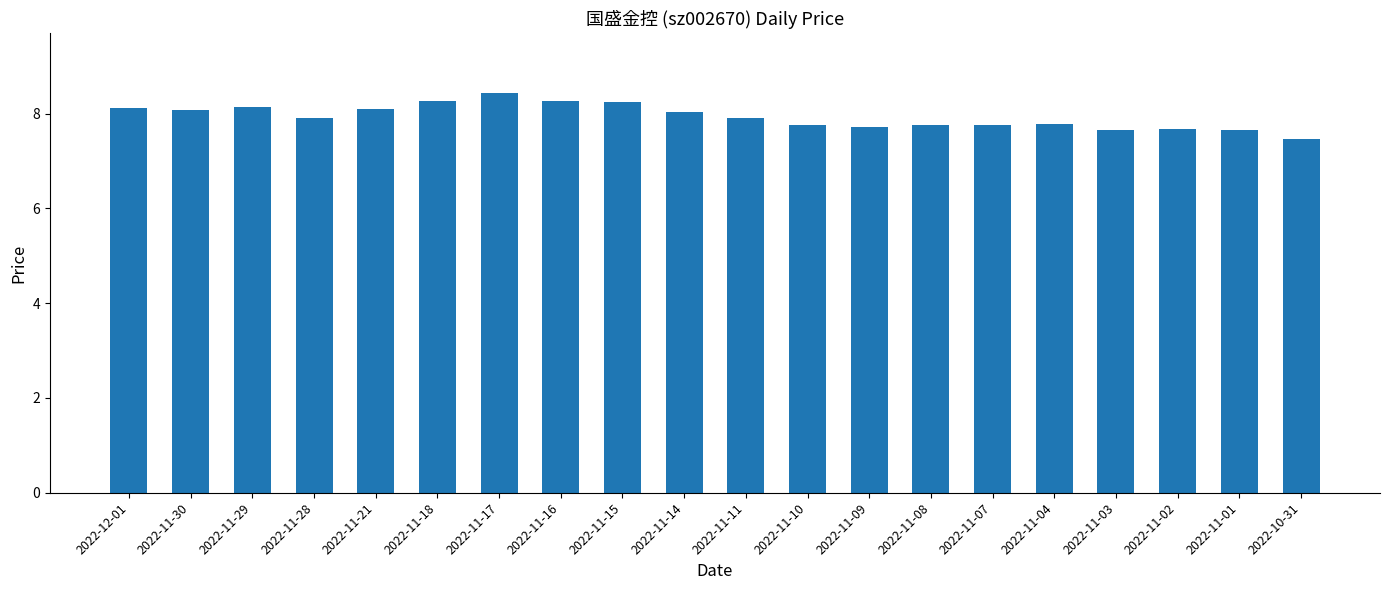

What is the label of the 9th bar from the right?

2022-11-10